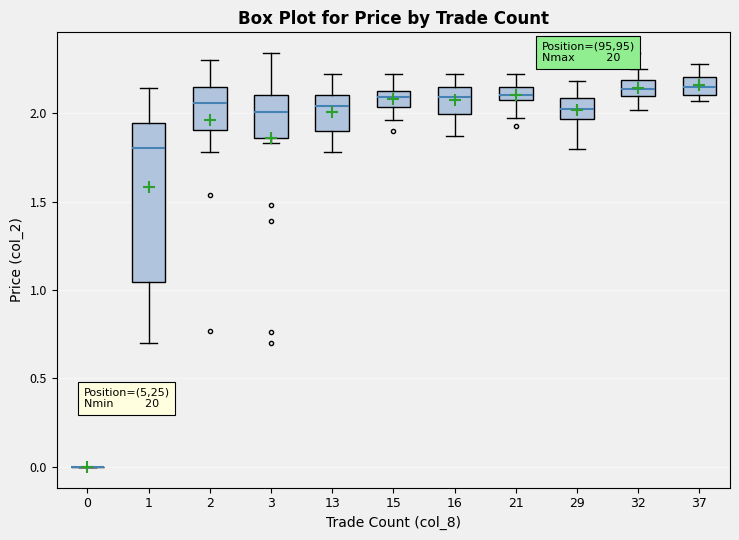

Reading left to right, read every box against the y-axis: the position of its median line, the range the box covers, and the ends of its whiskers. The values are not printed on the chart, so give them approximately, as read against the axis.

0: box collapsed to a line at 0.00, whiskers 0.00 to 0.00
1: median 1.80, box 1.05 to 1.95, whiskers 0.70 to 2.15
2: median 2.05, box 1.90 to 2.15, whiskers 1.80 to 2.30
3: median 2.00, box 1.85 to 2.10, whiskers 1.85 (just below the box's lower edge) to 2.35
13: median 2.05, box 1.90 to 2.10, whiskers 1.80 to 2.20
15: median 2.10, box 2.05 to 2.15, whiskers 1.95 to 2.20
16: median 2.10, box 2.00 to 2.15, whiskers 1.85 to 2.20
21: median 2.10, box 2.05 to 2.15, whiskers 1.95 to 2.20
29: median 2.05, box 1.95 to 2.10, whiskers 1.80 to 2.20
32: median 2.15, box 2.10 to 2.20, whiskers 2.00 to 2.25
37: median 2.15, box 2.10 to 2.20, whiskers 2.05 to 2.30